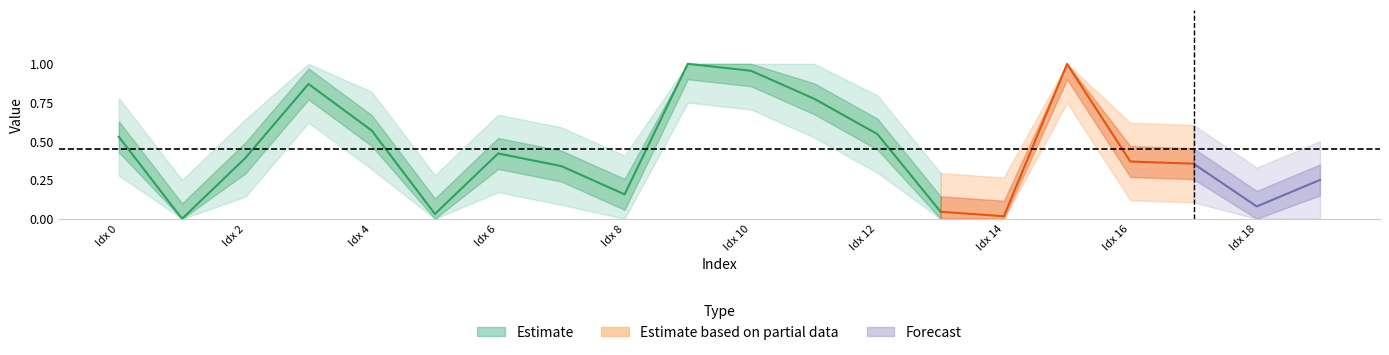

What is the sum of the y_pred values at 19 and 15?

1.2